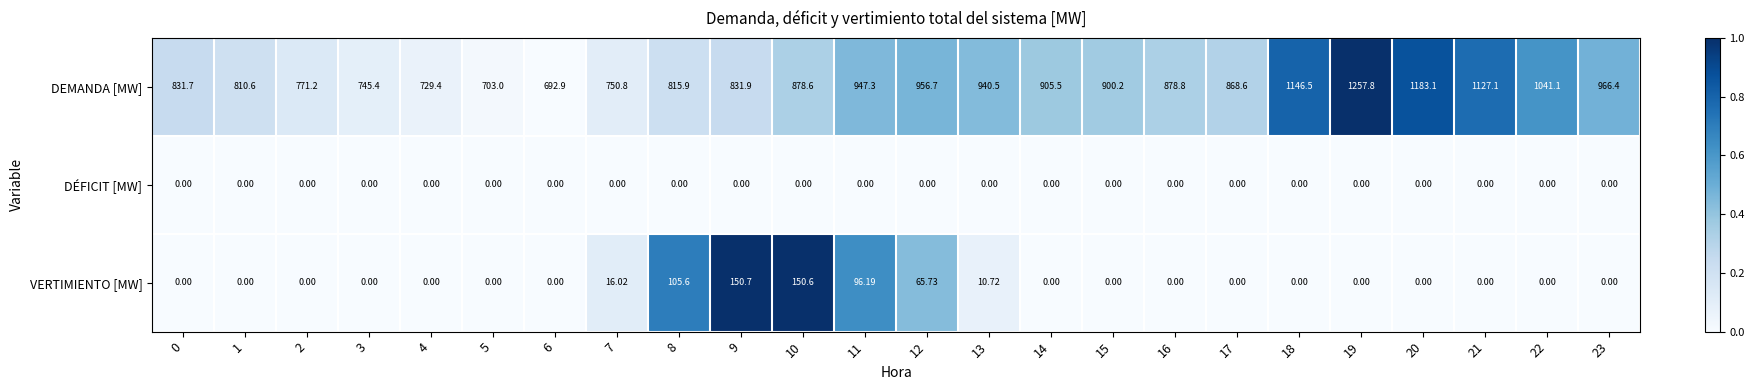

Rank the series at 9 from lowest to highest value.

DÉFICIT [MW], VERTIMIENTO [MW], DEMANDA [MW]